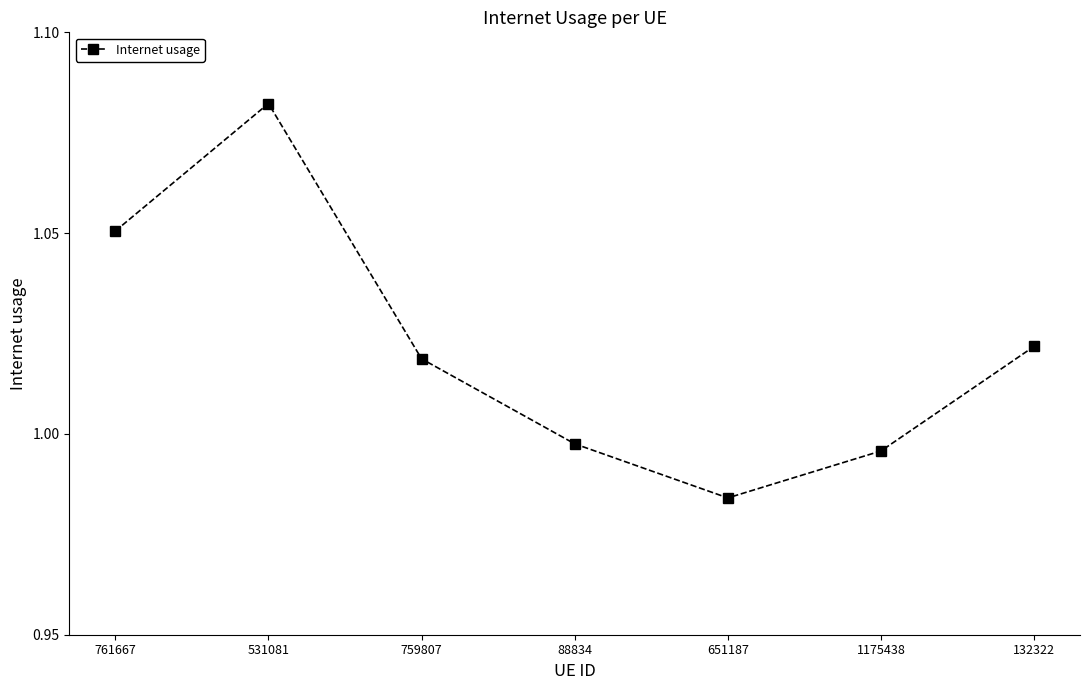

What is the label of the 2nd point from the left?

531081